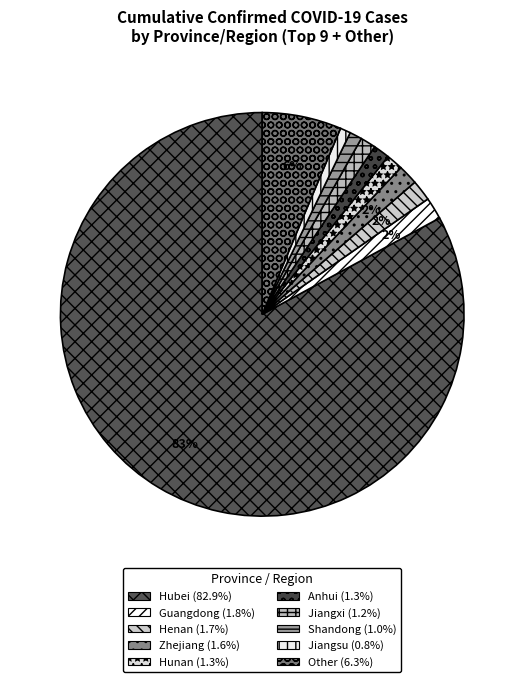

Which category has the biggest portion of the pie?

Hubei